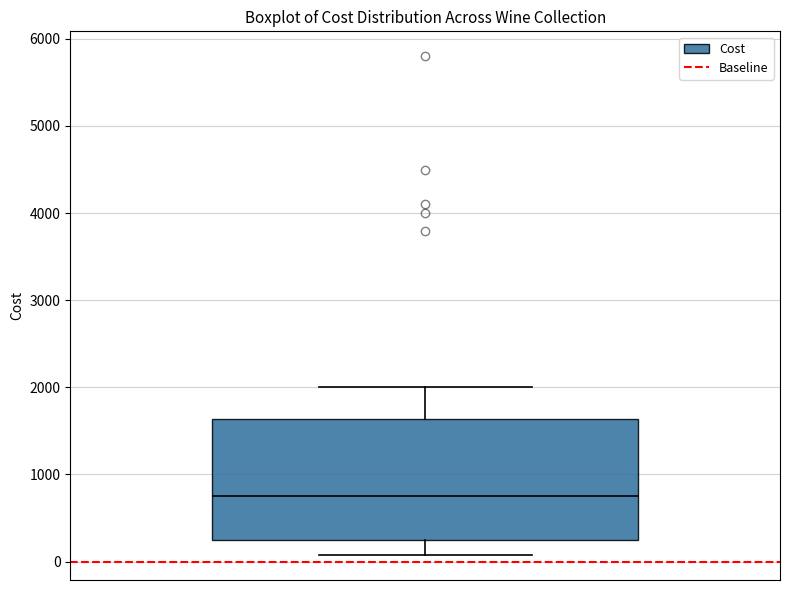

Transcribe this box plot: give where the median line is, the range the box spans, and where the two whiskers end, as read against the y-axis. The values are not printed on the chart, so give them approximately, as read against the axis.

median 800, box 200 to 1600, whiskers 100 to 2000